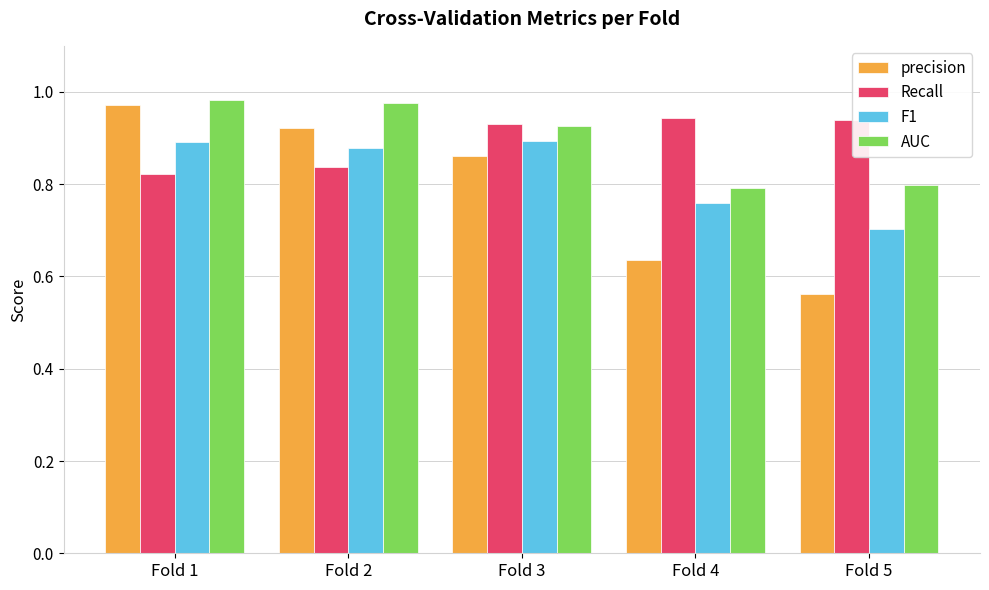

At which label does precision reach its minimum?

Fold 5